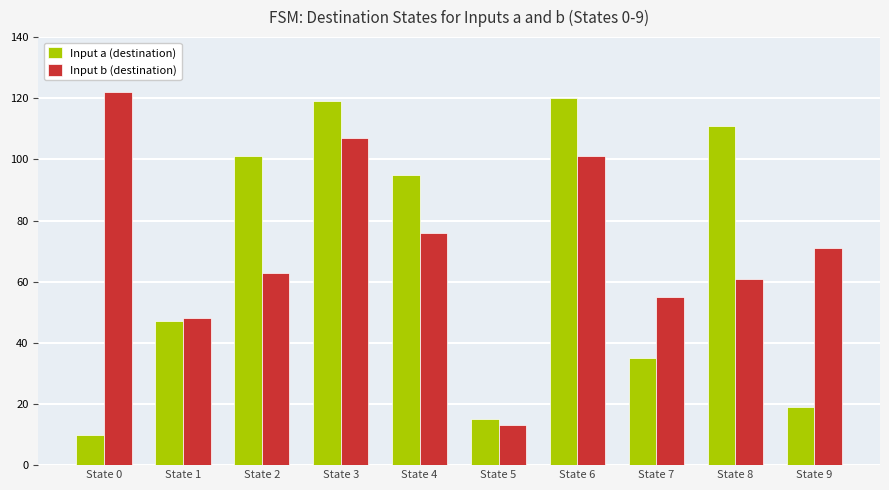

Does the chart contain stacked bars?

No